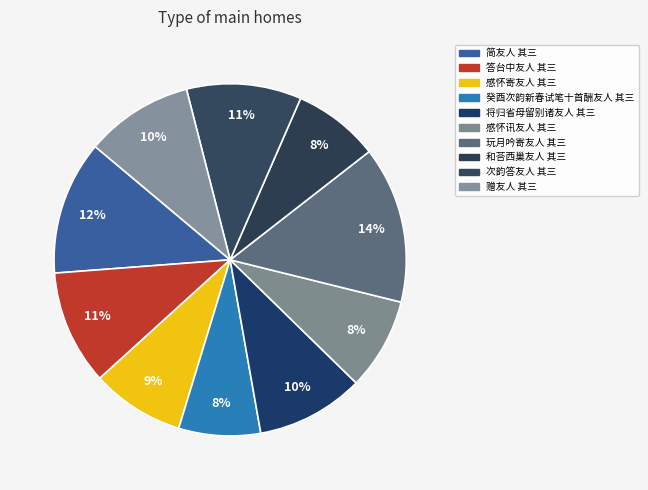

The 次韵答友人 其三 slice represents 19% of the pie. True or false?

False